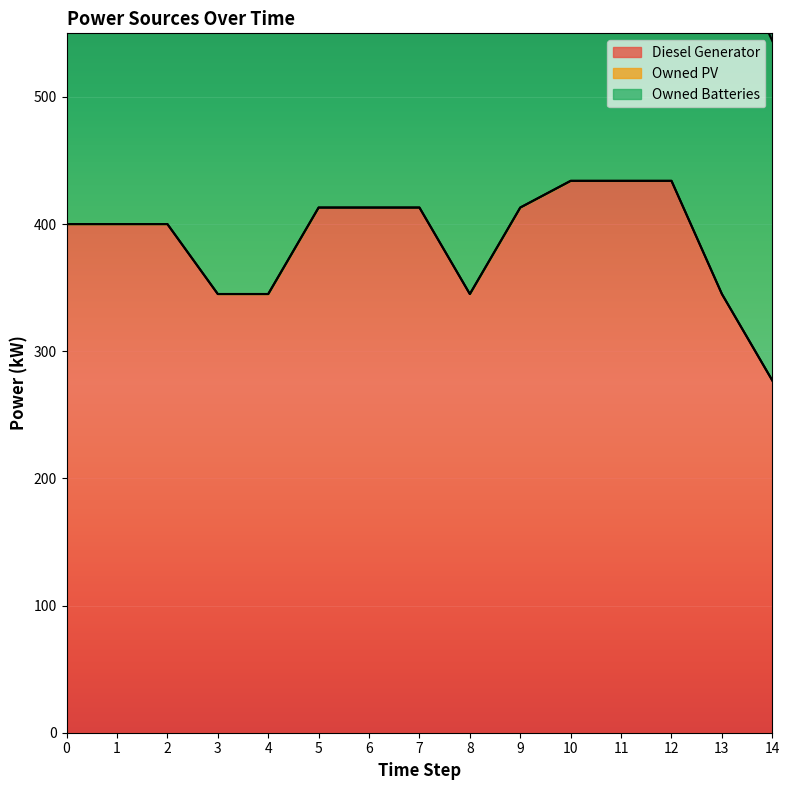

Reading left to right, transcribe all the data shown in this chart.

Diesel Generator: 400.0	400.0	400.0	345.0	345.0	413.0	413.0	413.0	345.0	413.0	434.0	434.0	434.0	345.0	277.0
Owned PV: 0.0	0.0	0.0	0.0	0.0	0.0	0.0	0.0	0.0	0.0	0.0	0.0	0.0	0.0	0.0
Owned Batteries: 287.0	287.0	287.0	287.0	287.0	287.0	308.0	308.0	287.0	287.0	287.0	287.0	287.0	287.0	267.0